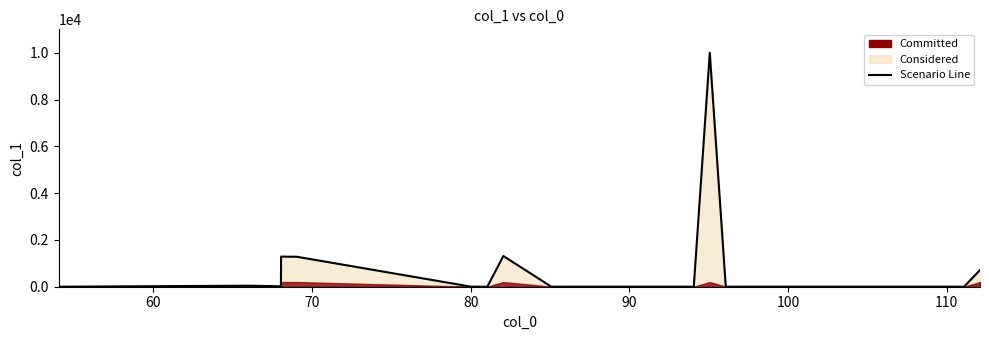

Count the number of categories in the chart.

16